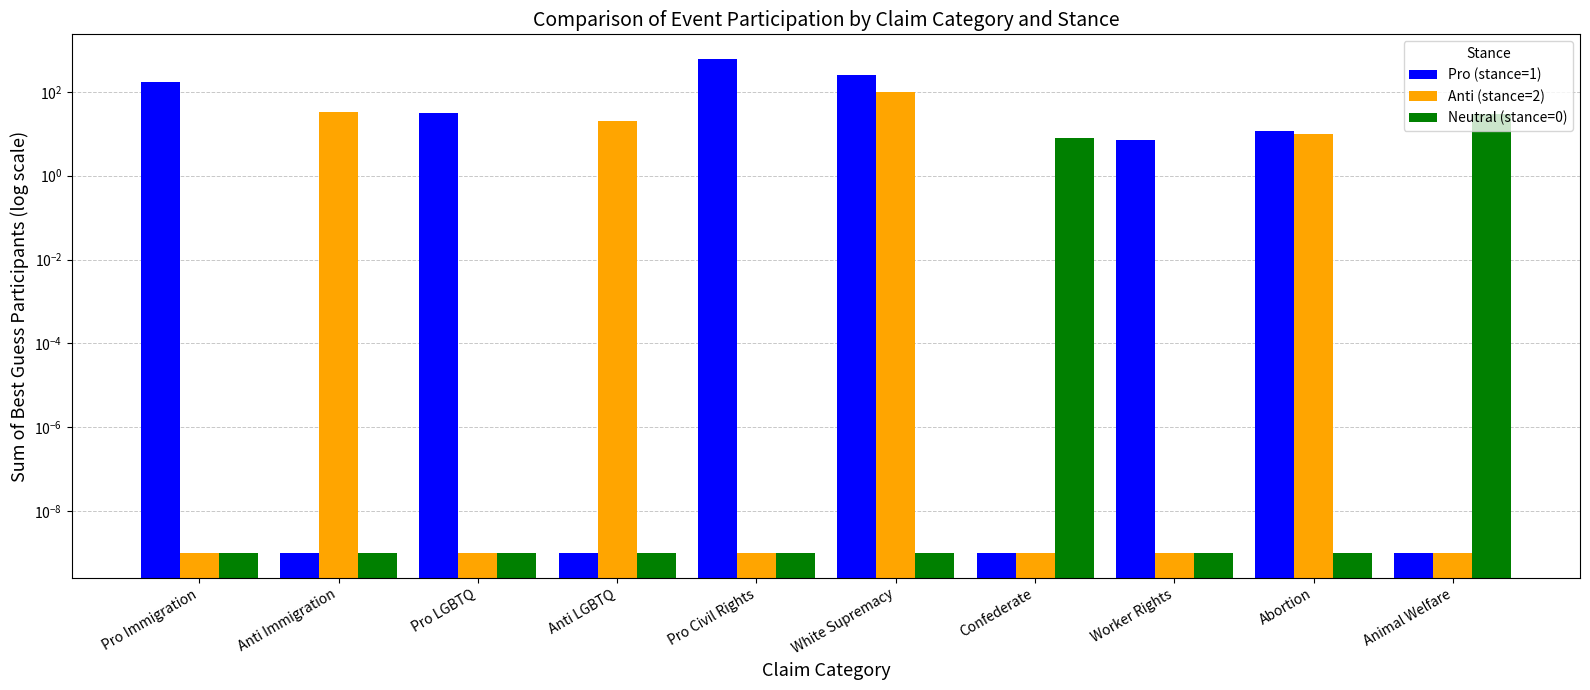

Rank the series at Confederate from highest to lowest value.

Neutral (stance=0), Pro (stance=1), Anti (stance=2)